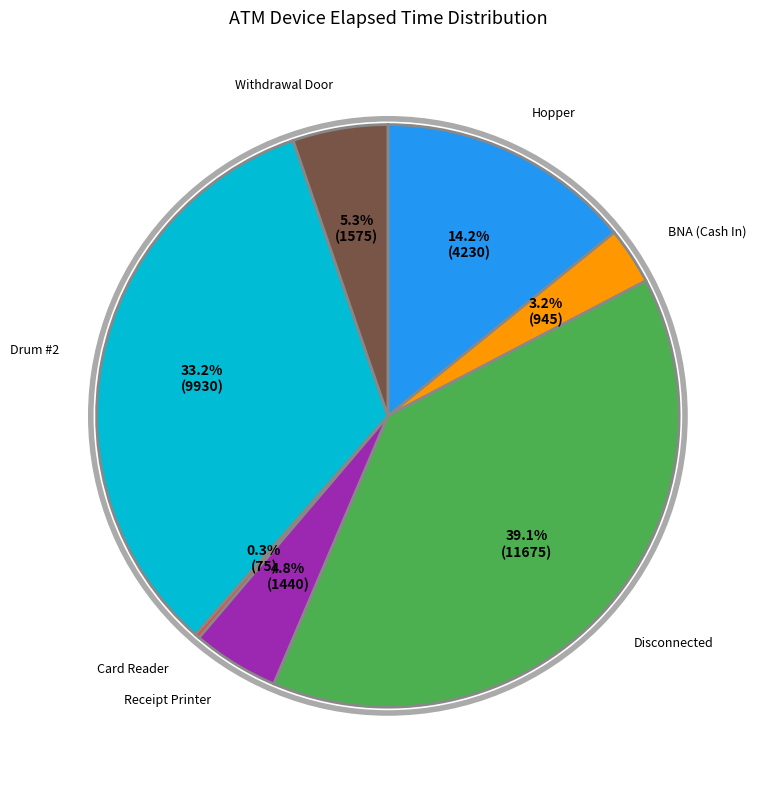

Is there a majority slice in this chart?

No